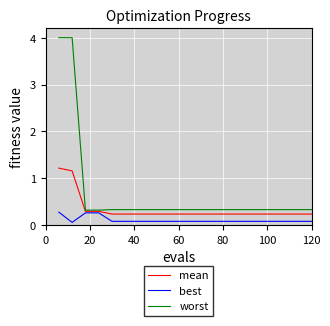

How many lines are shown in the chart?

3